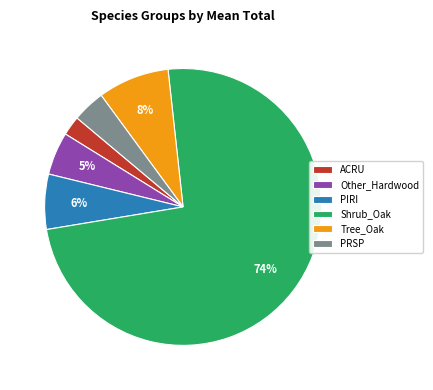

To the nearest percent, what is the combined percentage of Other_Hardwood and Tree_Oak?

13%